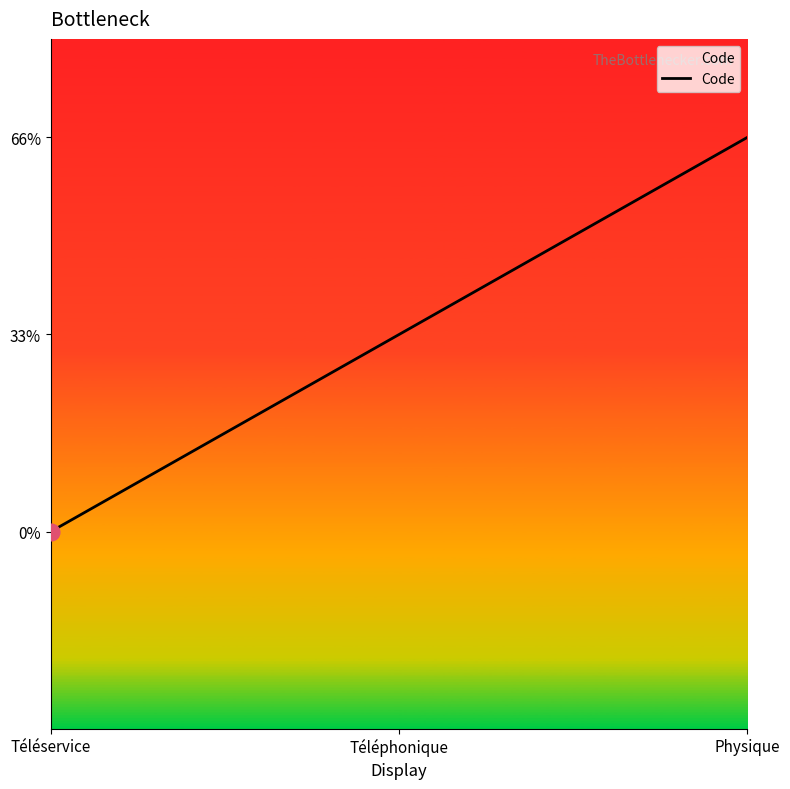

True or false: the data shows 1 at Physique.

False